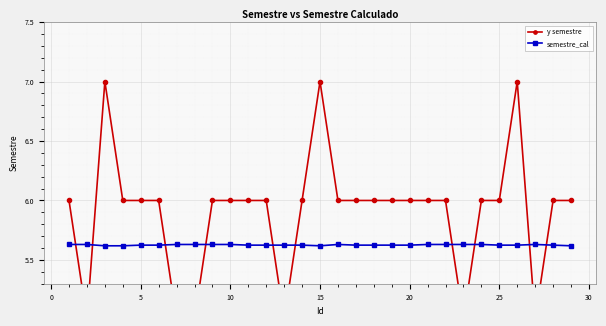

How many semestre_cal values are between 5 and 6?

29